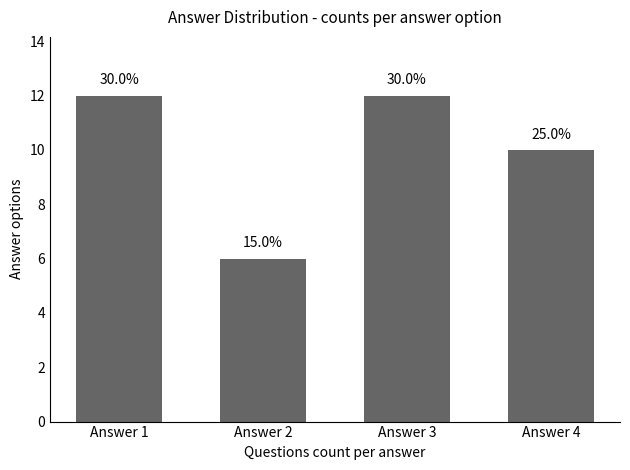

Between Answer 3 and Answer 1, which is larger?

Answer 3